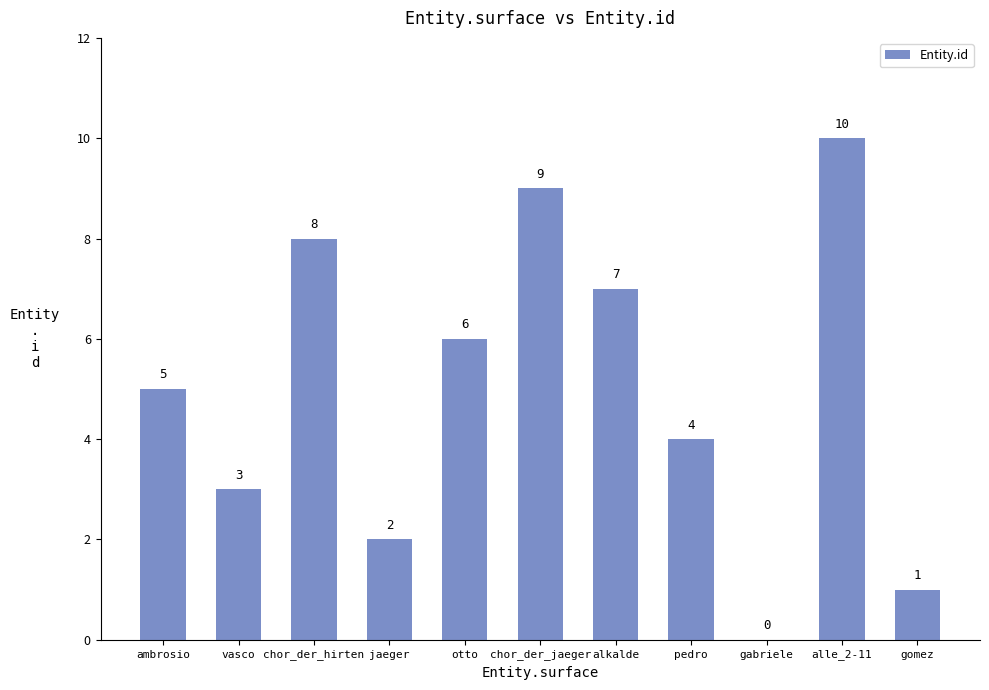

The chart shows a value of 7 at alkalde. True or false?

True